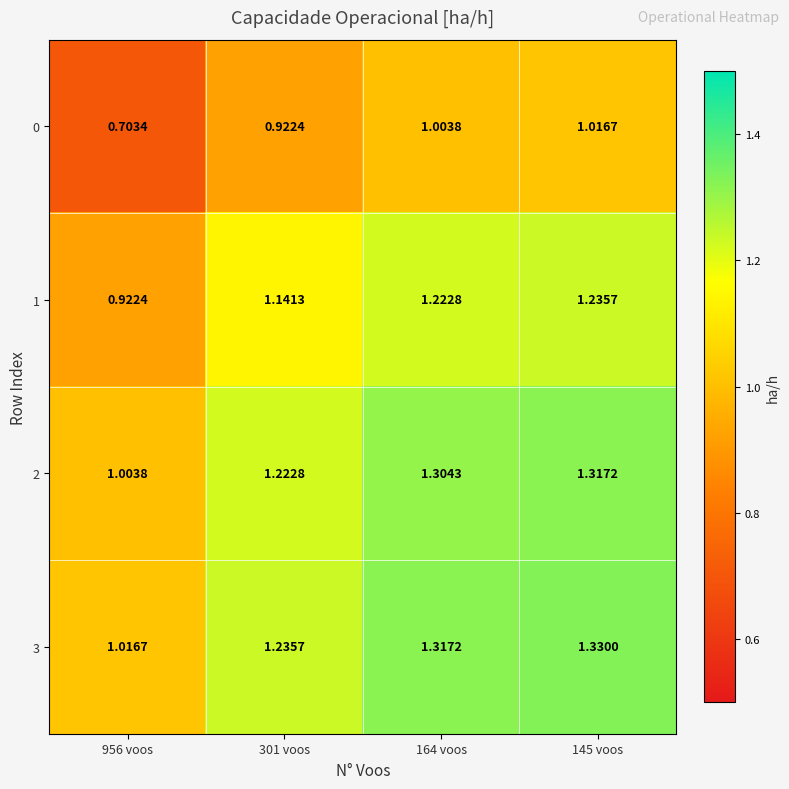

How many categories are shown in the chart?

4